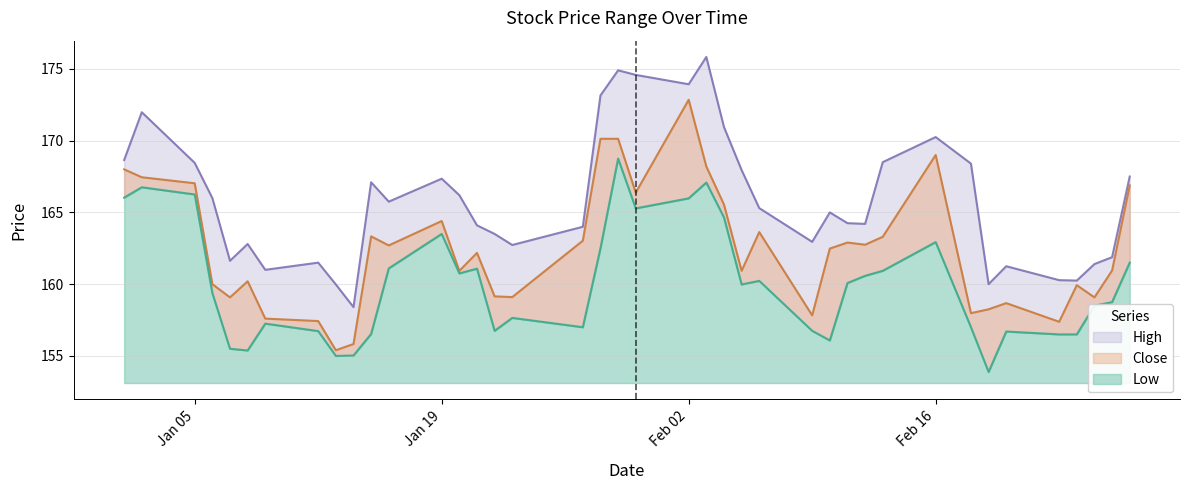

True or false: Low and Close intersect in this chart.

False